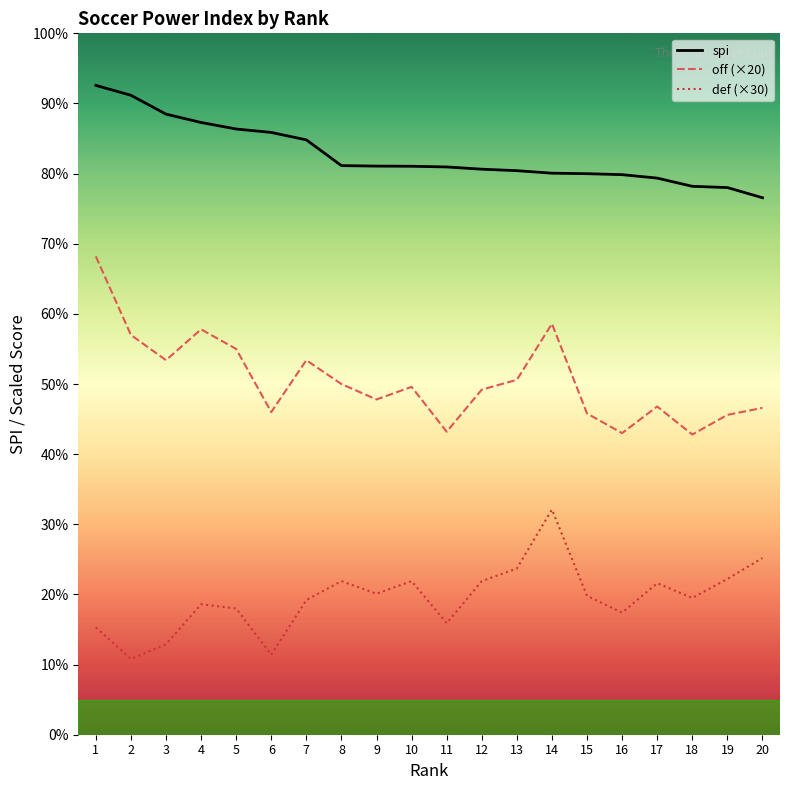

Is this an area chart (filled region under the line)?

No